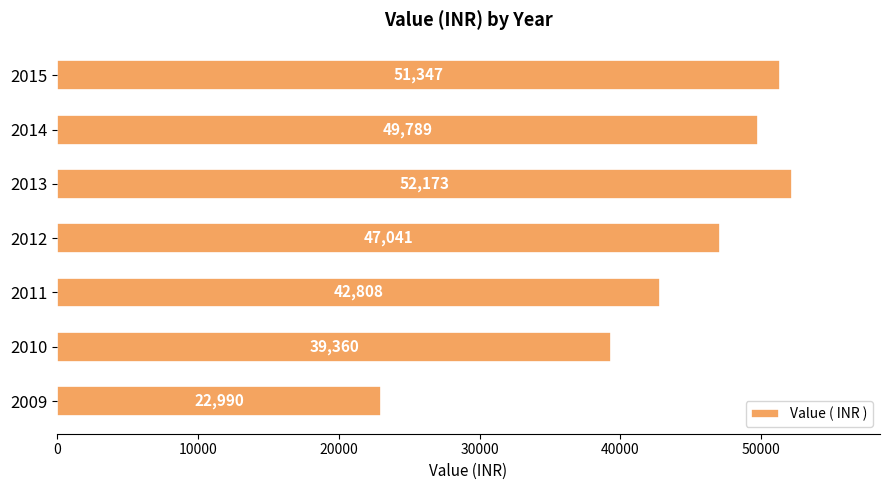

What is the maximum value shown in the chart?

52173